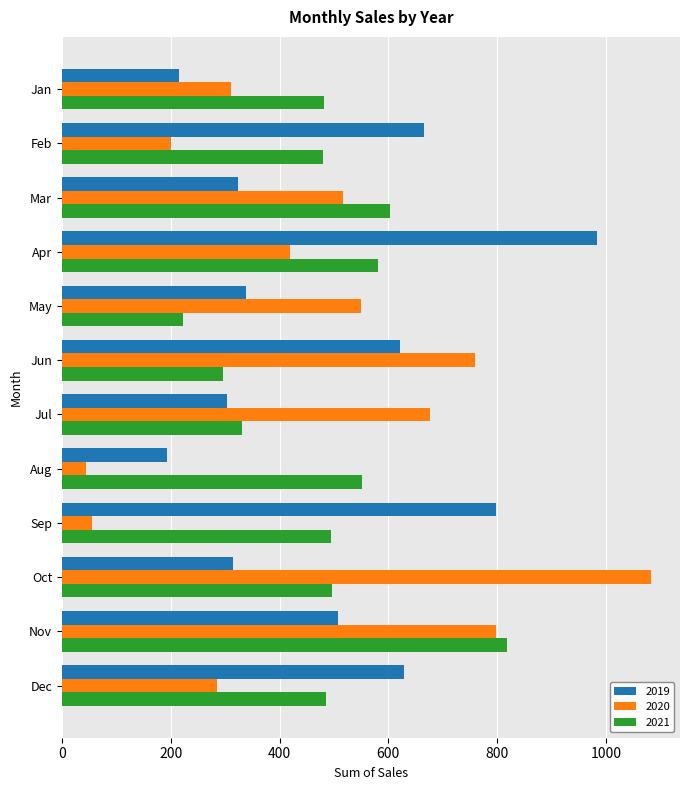

Is the value of 2020 at Aug greater than the value of 2021 at Jul?

No